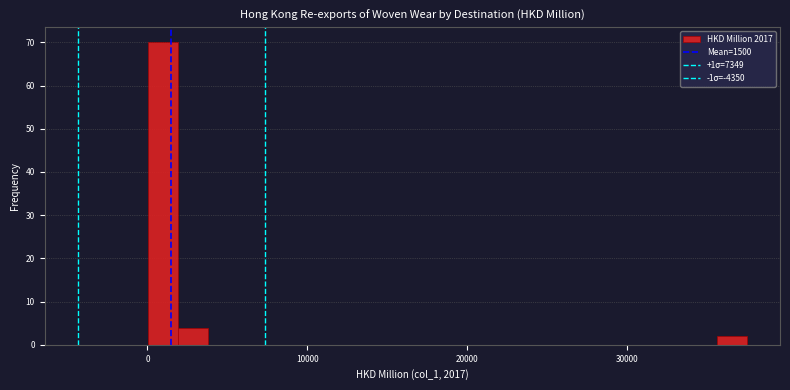

Read against the x-axis, roughly where is the centre of the tallest bar?

1000